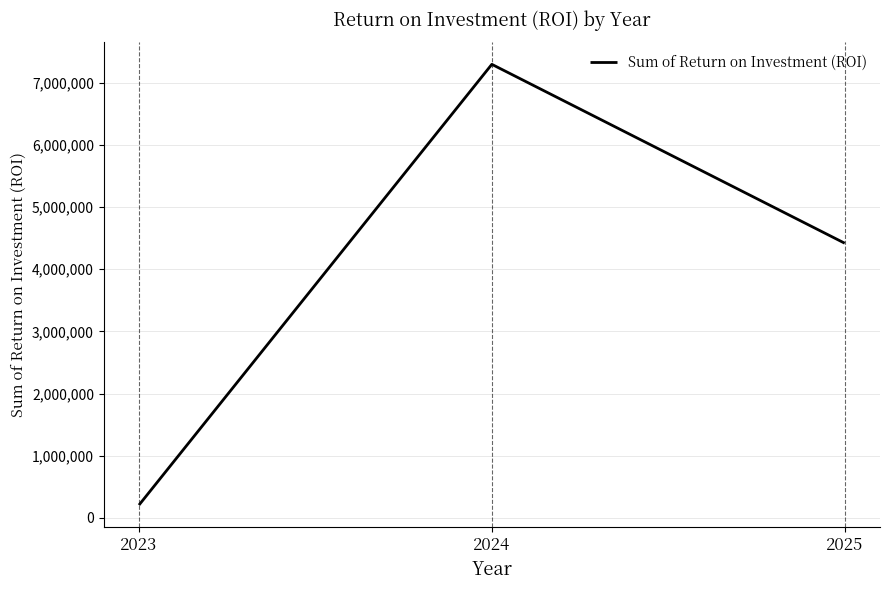

Rank the categories by value from highest to lowest.

2024, 2025, 2023